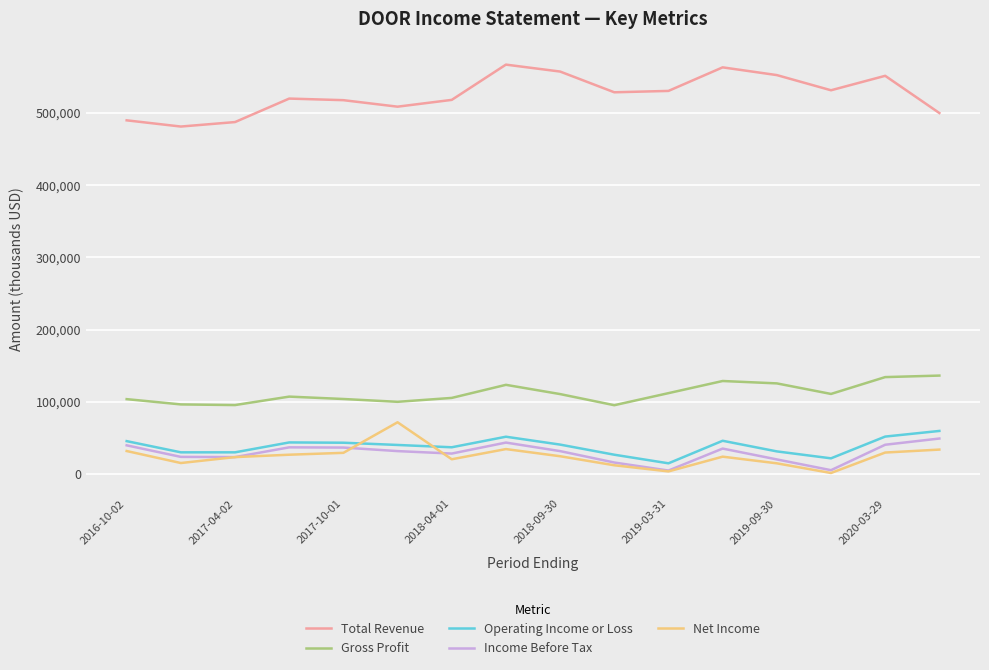

What is the maximum value shown in the chart?

566700